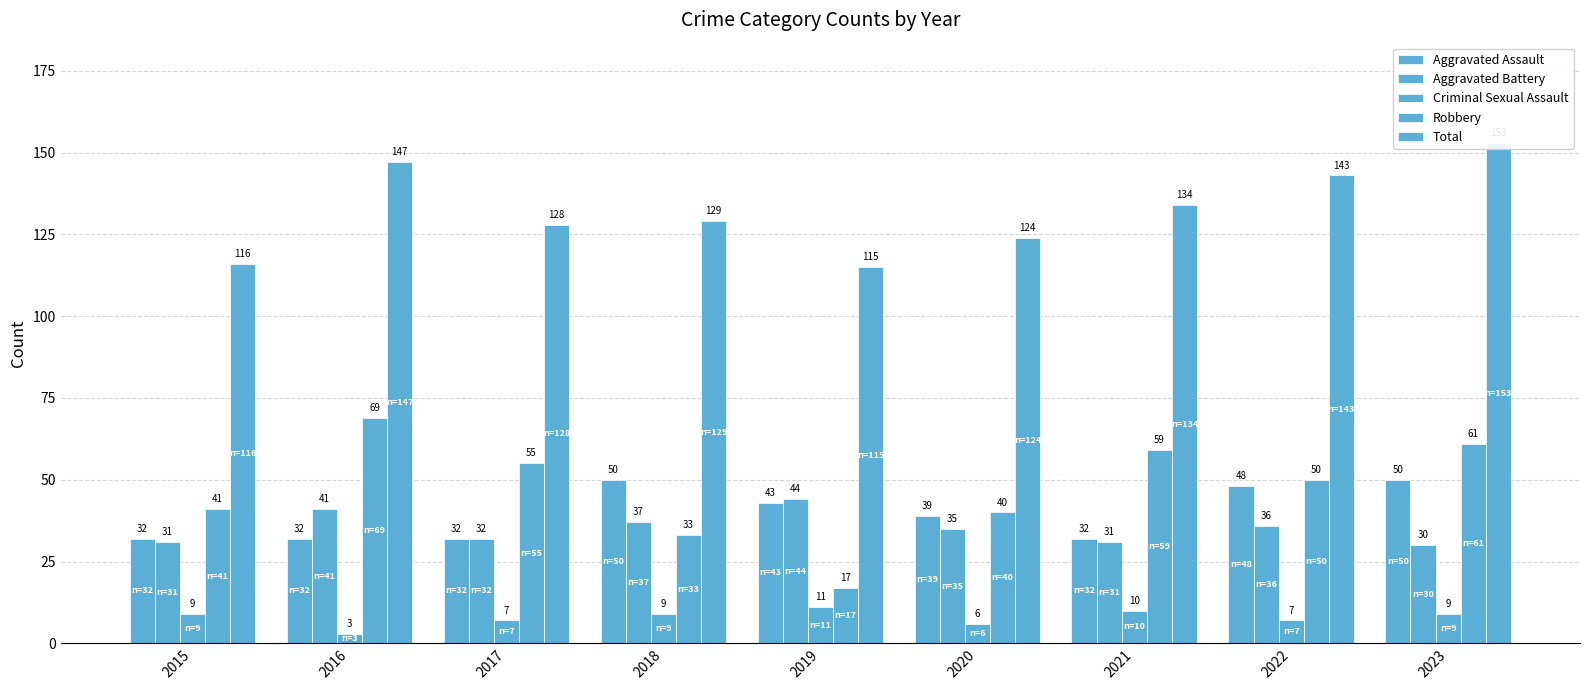

How many bars are there in each group?

5